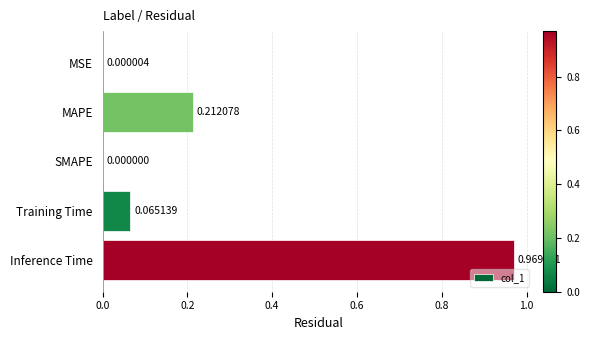

At which label is the value closest to 0?

SMAPE